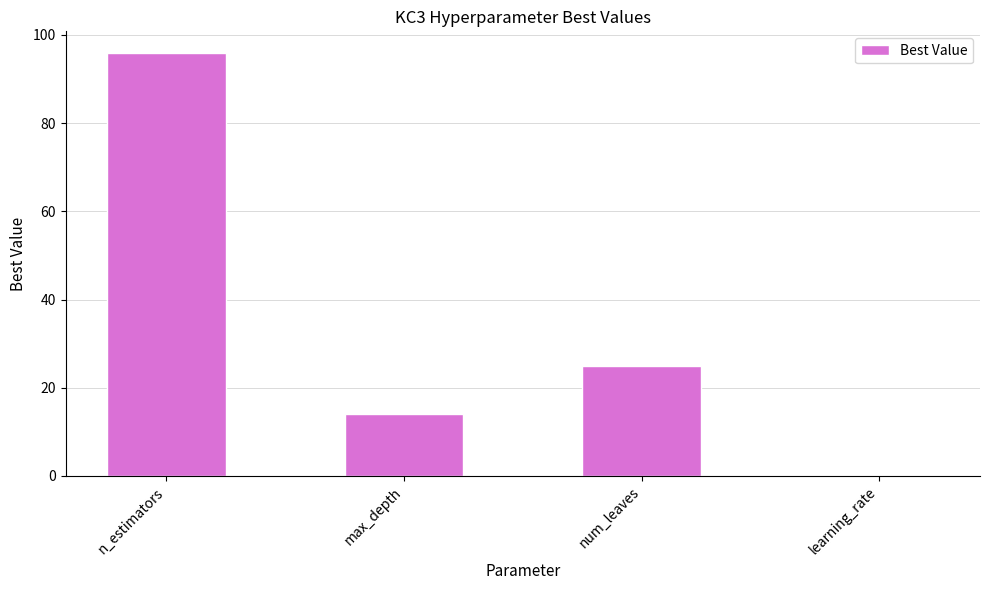

At which label is the value closest to 48?

num_leaves